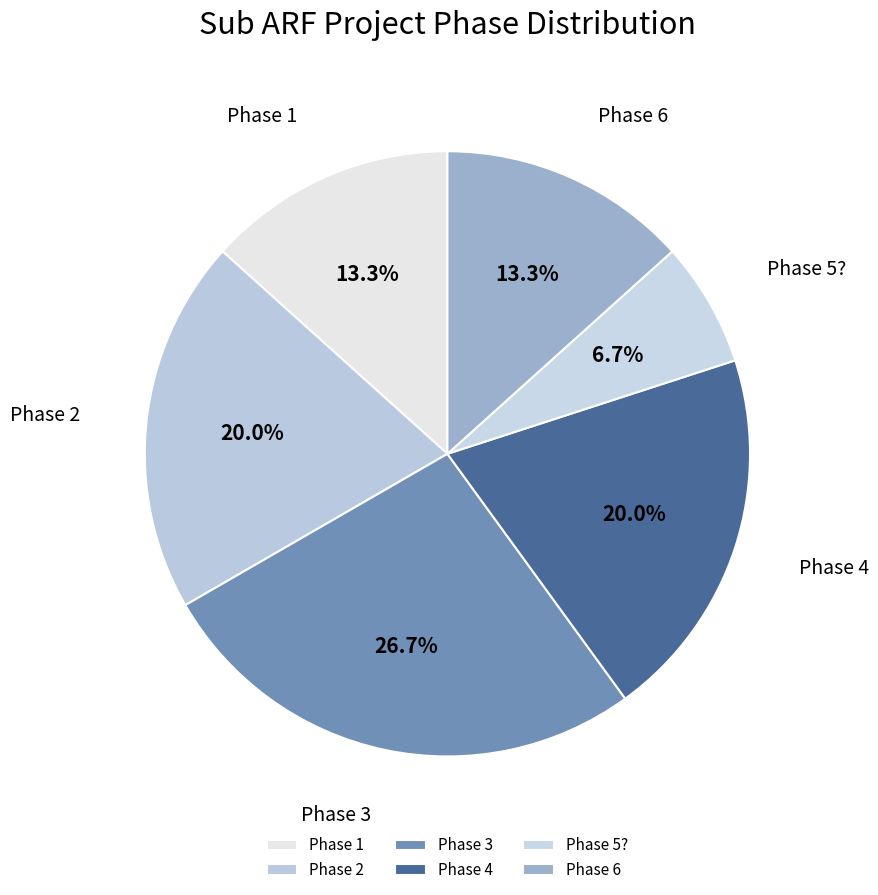

Does Phase 1 account for over 50% of the chart?

No